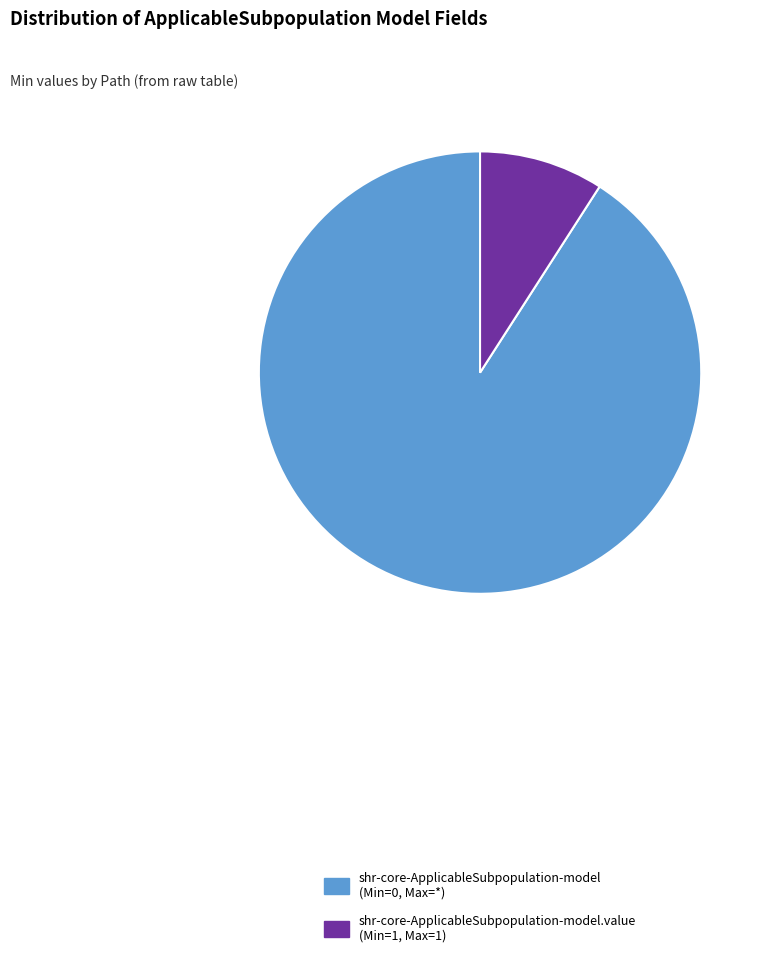

The shr-core-ApplicableSubpopulation-model.value (Min=1, Max=1) slice represents 9% of the pie. True or false?

True